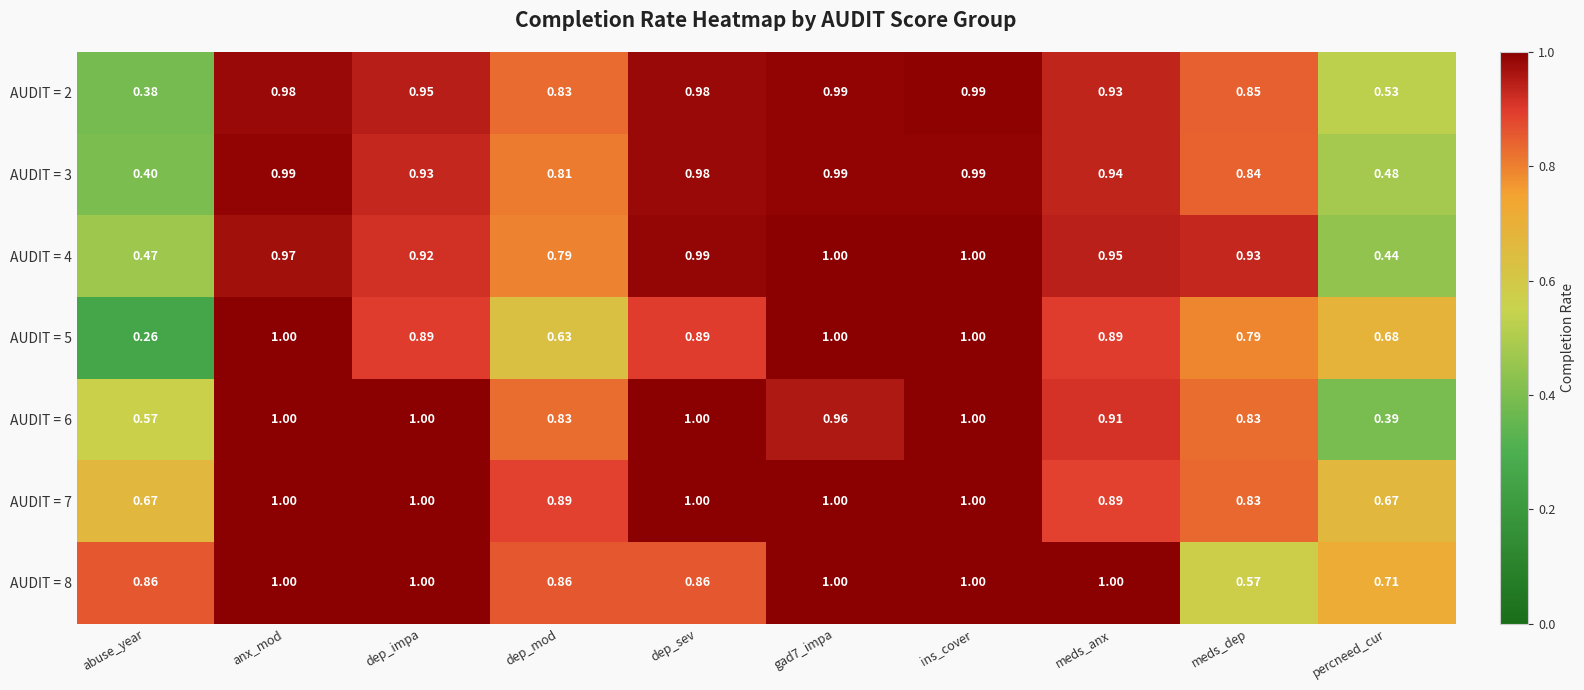

Where is AUDIT = 4 nearest to the value 0?

percneed_cur